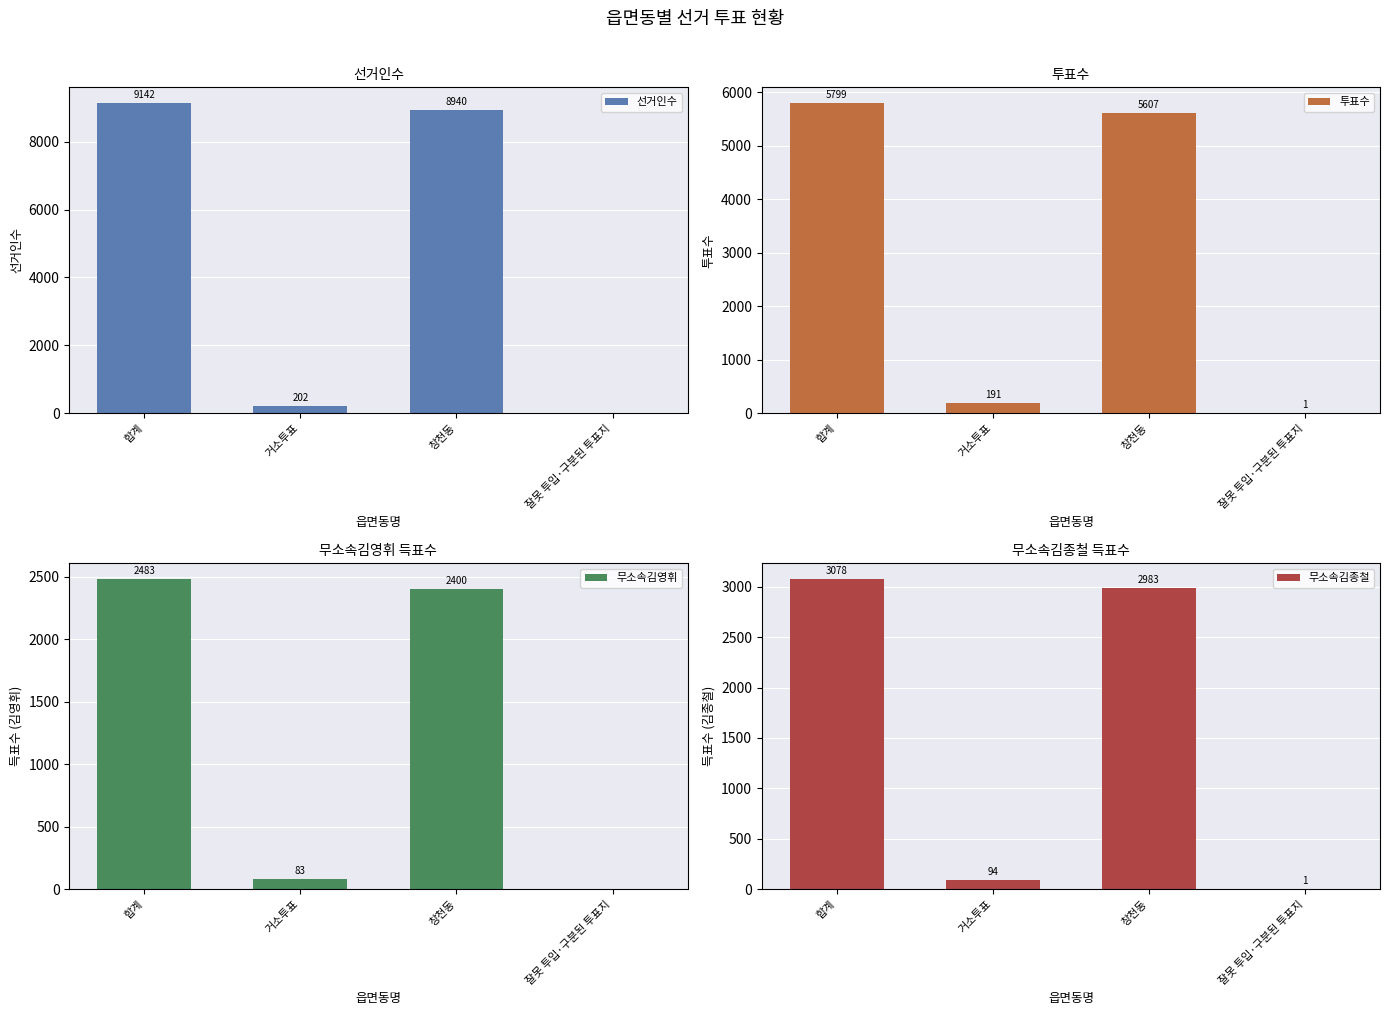

Where does the 무소속김종철 series first go above 2983?

합계